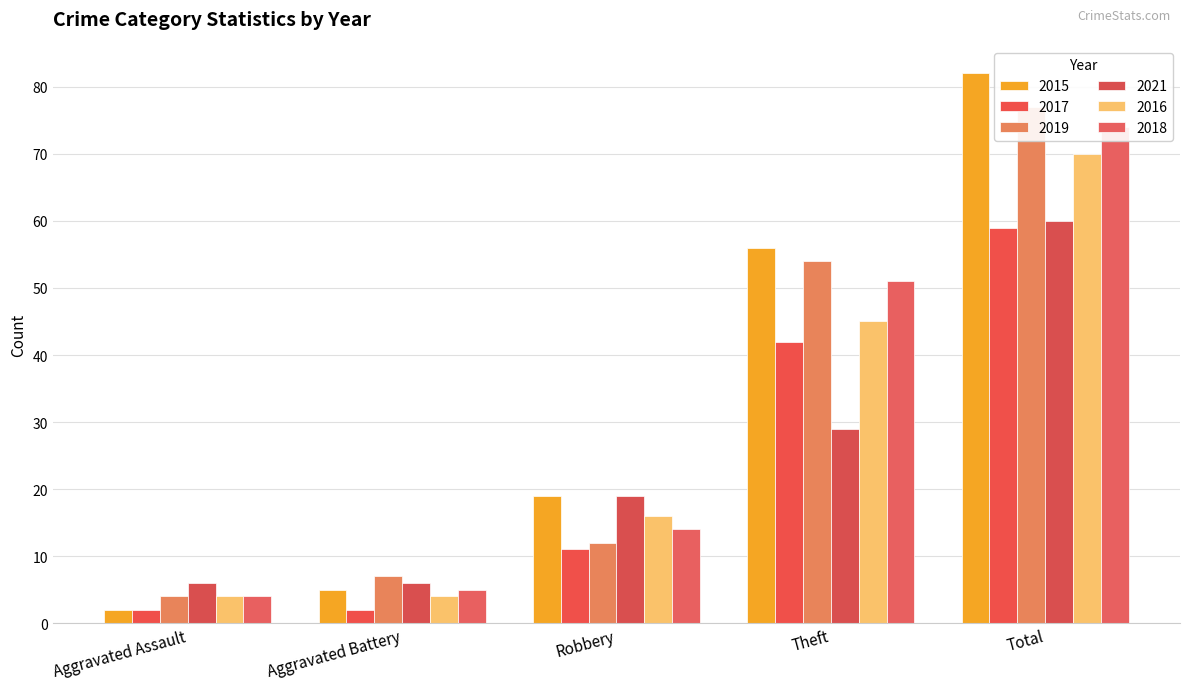

What is the highest value of the 2016 series?

70